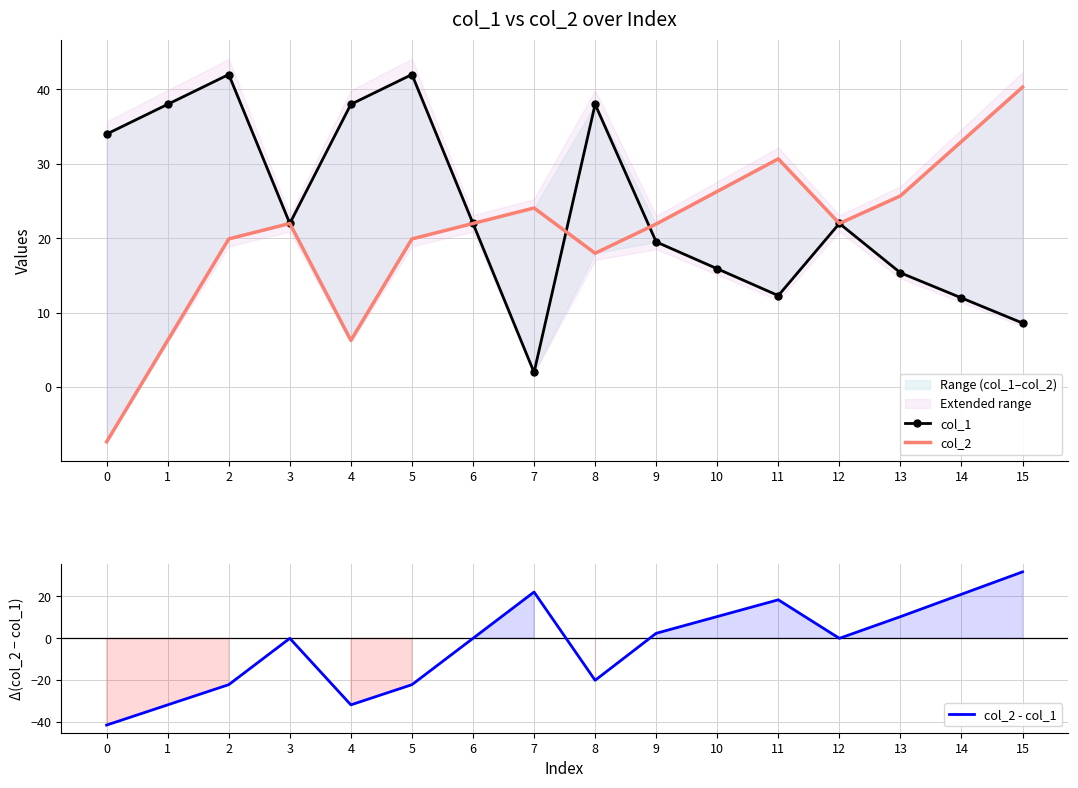

Rank the series by their maximum value, from highest to lowest.

col_1, col_2, col_2 - col_1